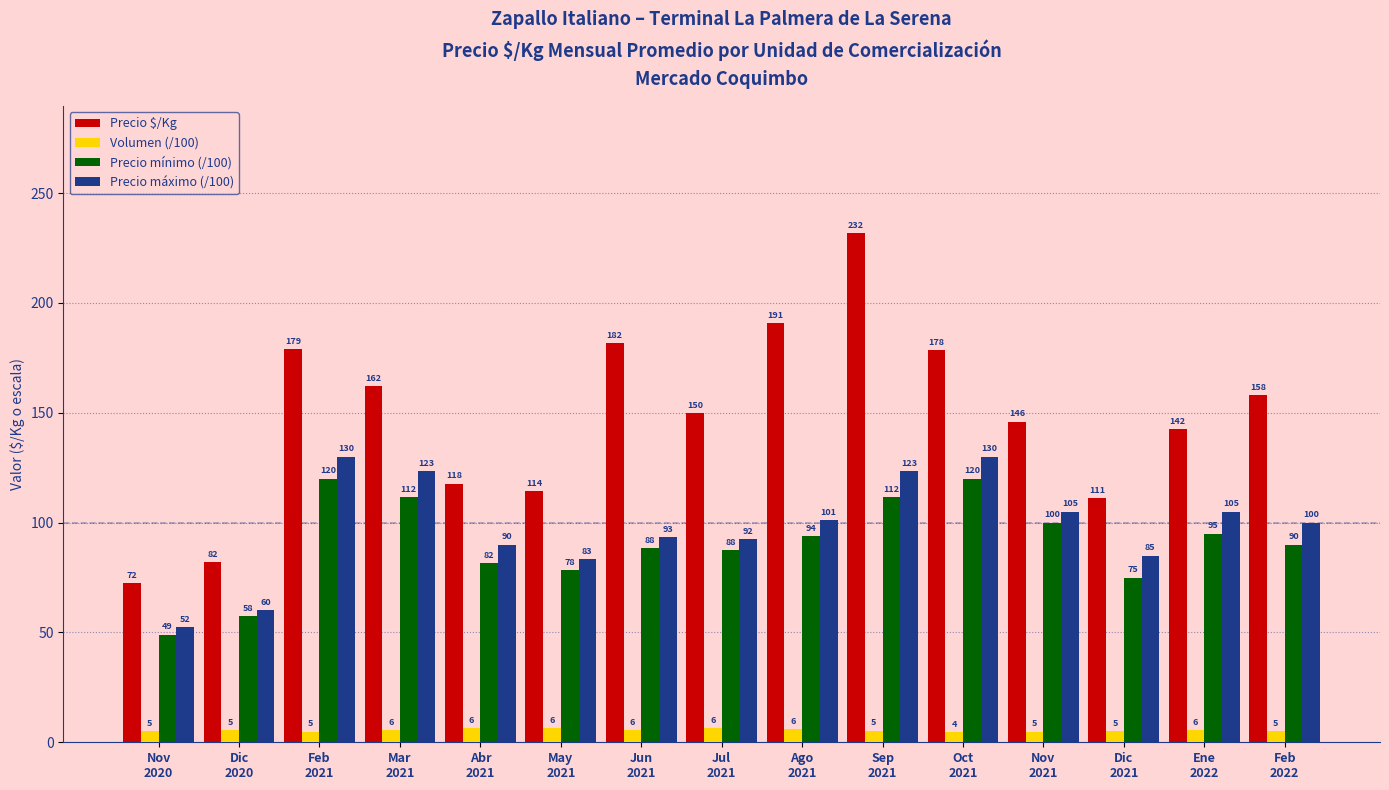

At how many categories does at least one series exceed 180?

3